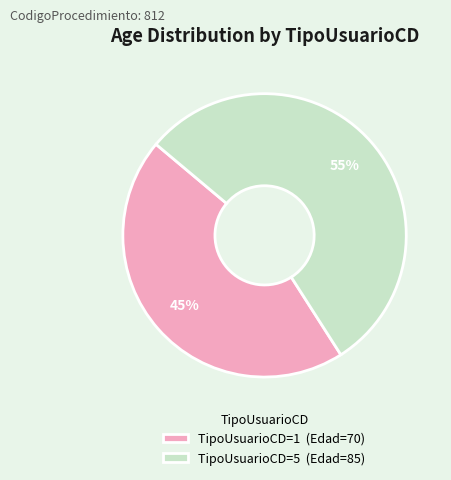

To the nearest percent, what is the difference between the largest and smallest slice percentages?

10%